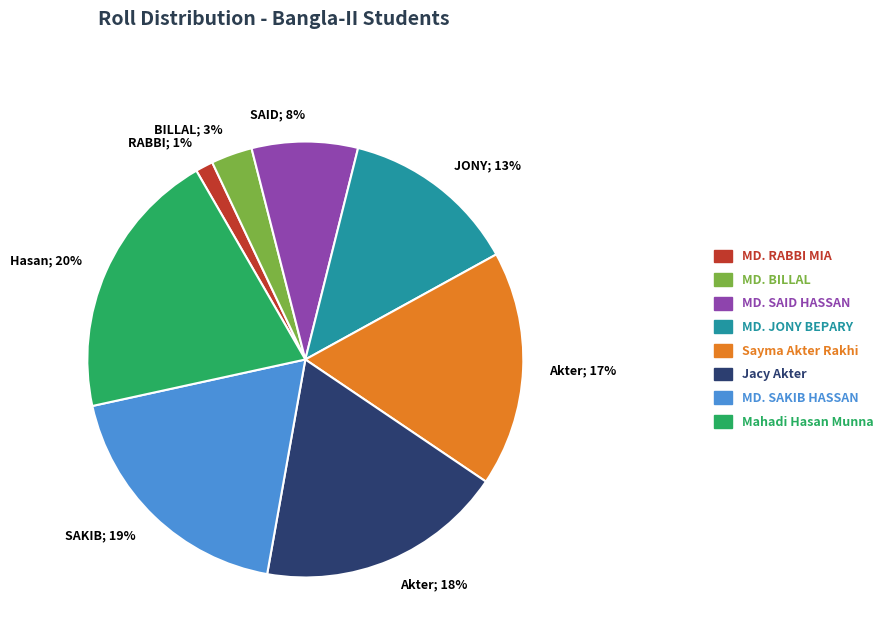

Which slice is the smallest?

MD. RABBI MIA